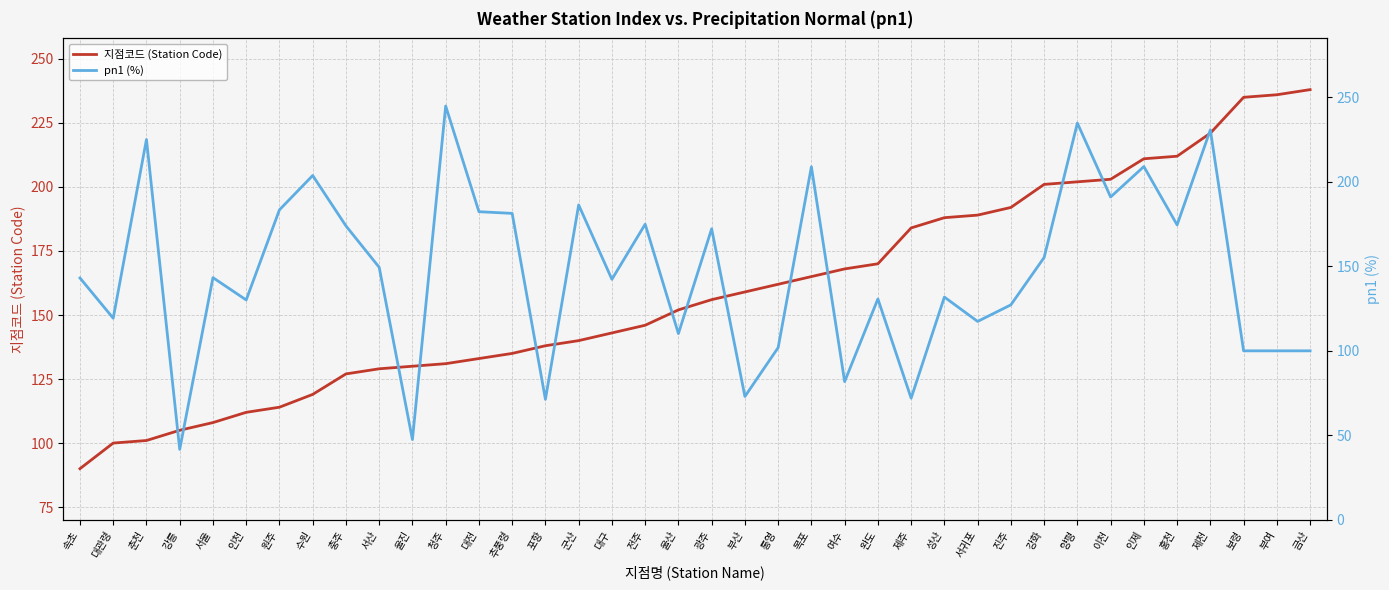

Which category has the lowest value across all series?

강릉